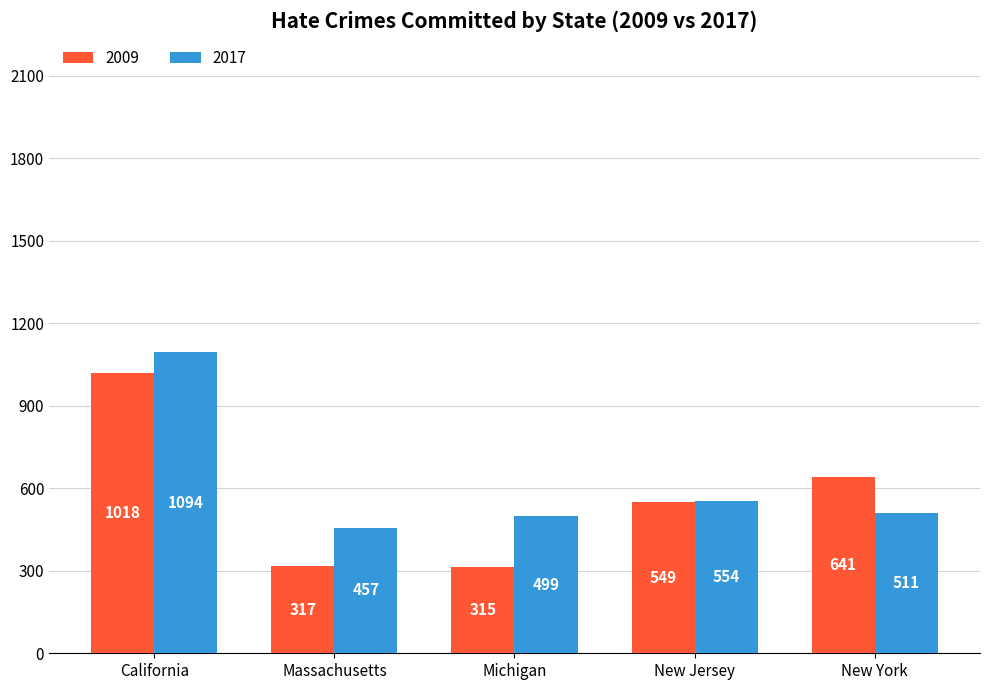

Reading right to left, what are all the values shown in this chart?

2009: New York=641	New Jersey=549	Michigan=315	Massachusetts=317	California=1018
2017: New York=511	New Jersey=554	Michigan=499	Massachusetts=457	California=1094